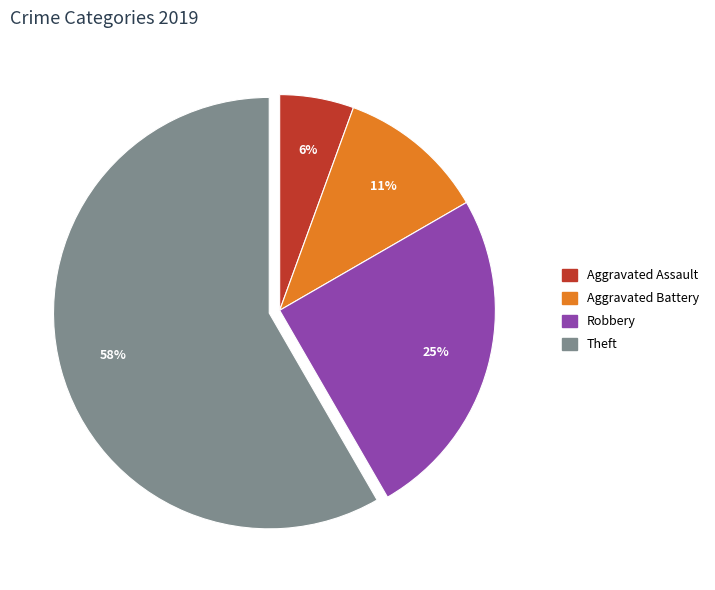

Is there a majority slice in this chart?

Yes